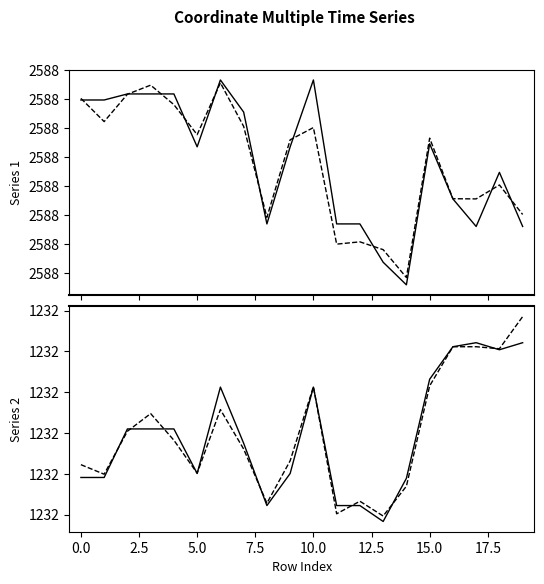

The value of x0 at 5.0 is 2588227.1. True or false?

True